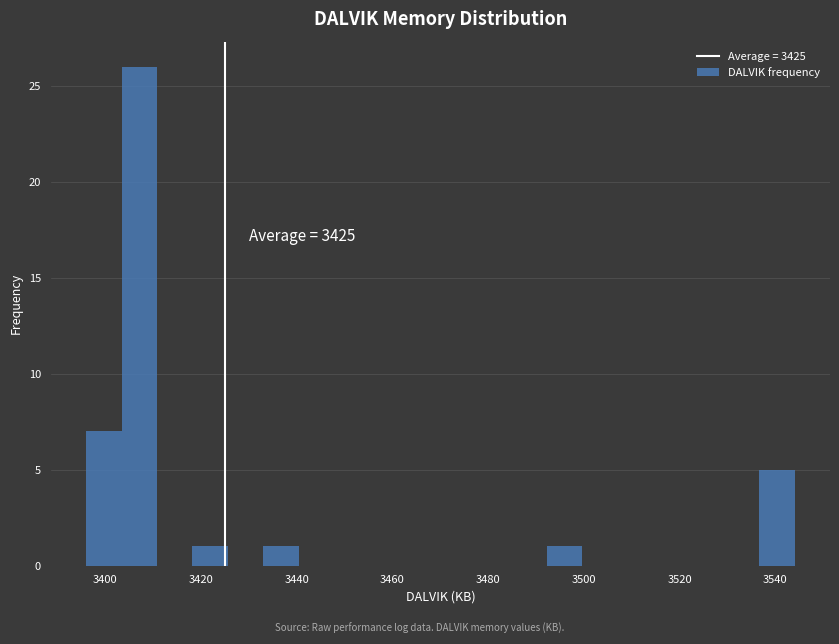

Around what value on the x-axis is the tallest bar? Give the approximate position of its centre, as read against the axis.

3408